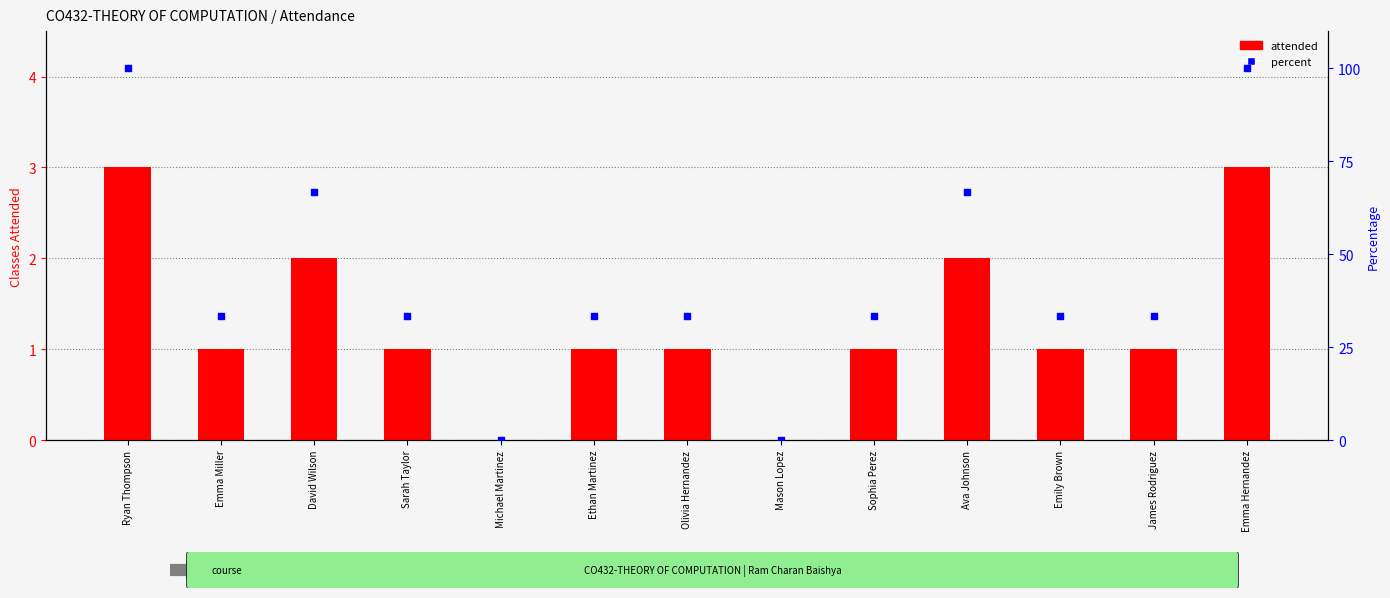

Which series has the widest spread of Y values?

percent